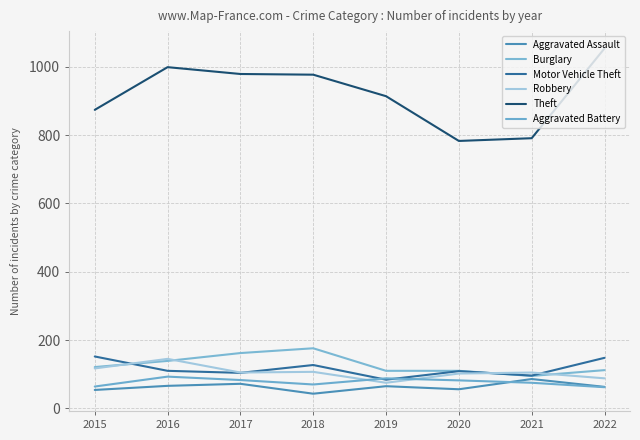

Is it true that Robbery equals 145 at 2016?

True